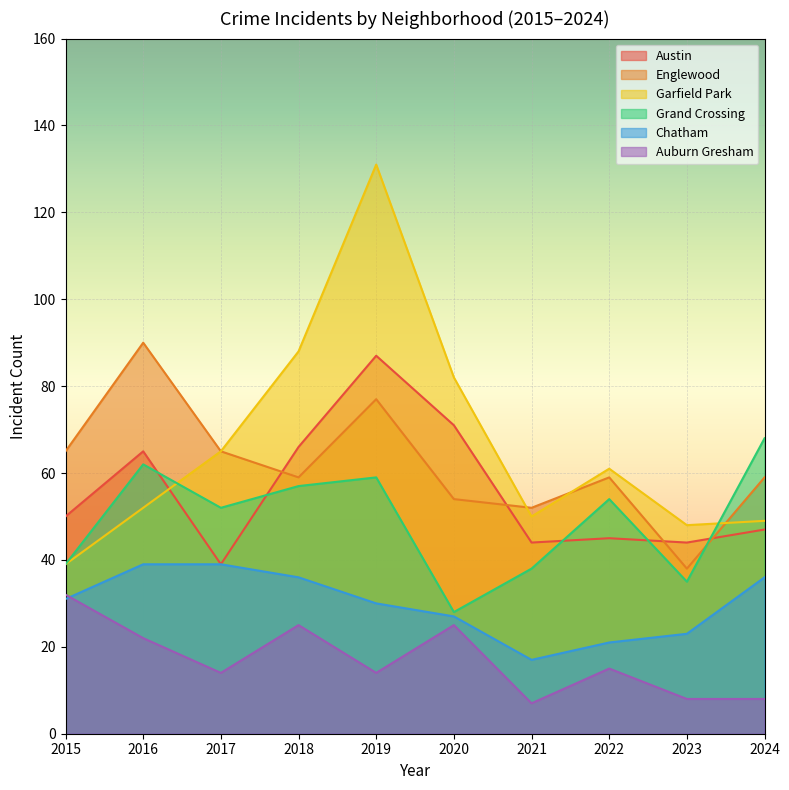

Is it true that Auburn Gresham equals 25 at 2018?

True